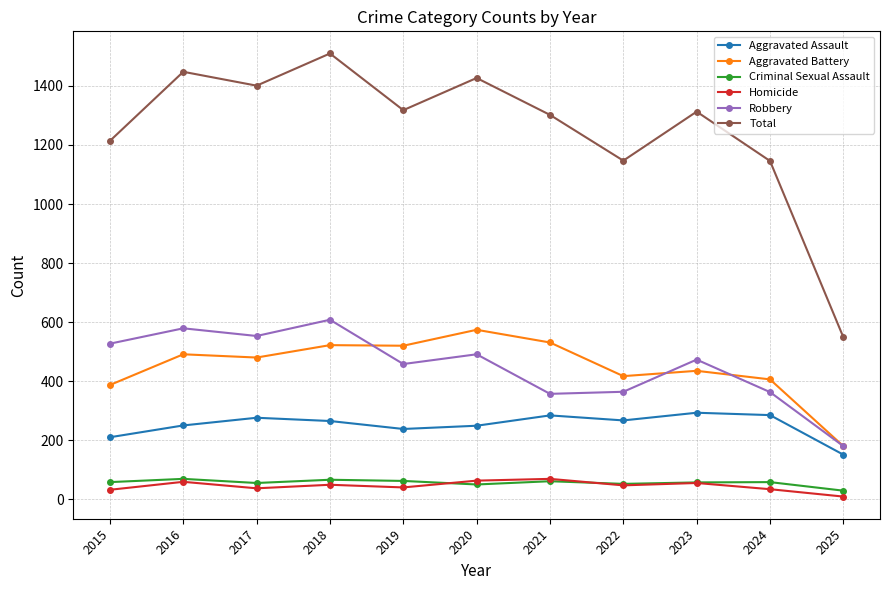

At which label is Aggravated Battery closest to 377?

2015